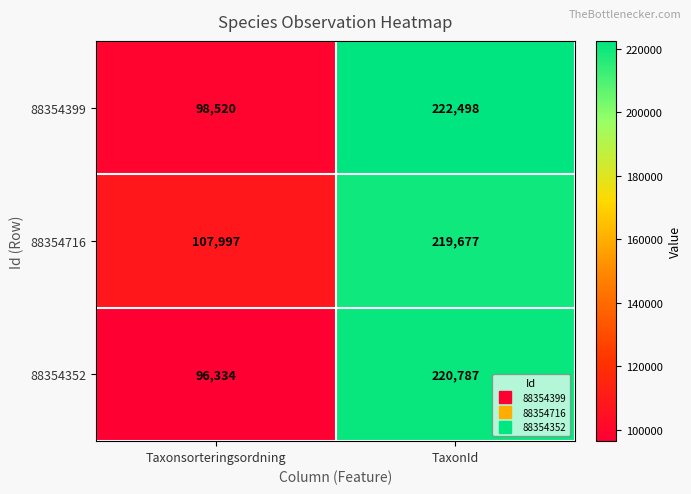

Reading right to left, what are all the values shown in this chart?

88354399: 222498	98520
88354716: 219677	107997
88354352: 220787	96334